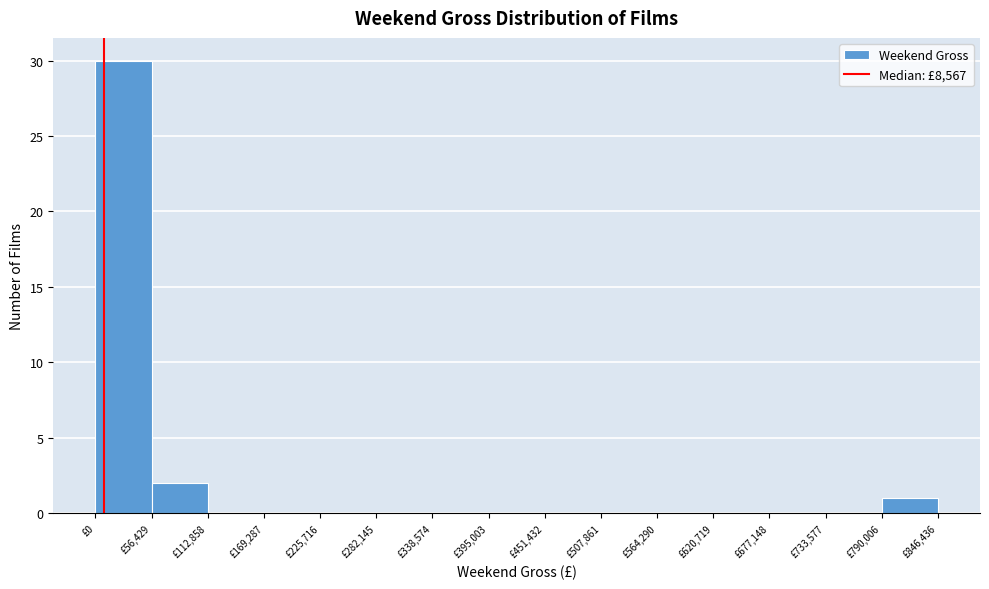

What is the height of the bar covering 790000 to 850000 on the x-axis? Neither the bar edges nor the heights are printed on the chart, so give them approximately, as read against the axes.

1